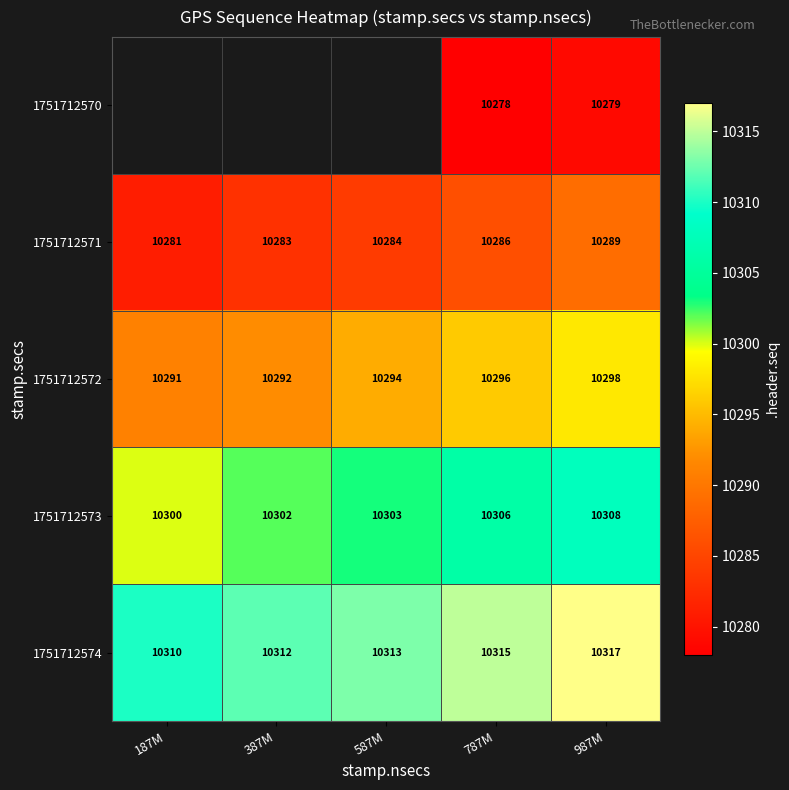

Count the number of categories in the chart.

5